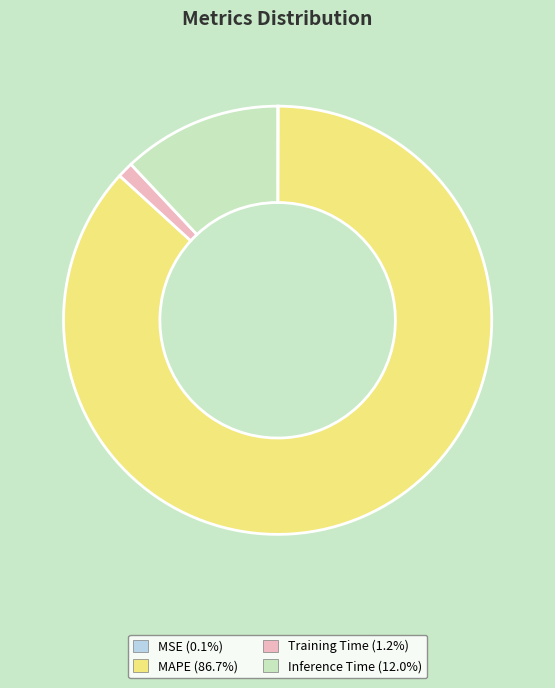

Do Inference Time and MAPE together represent more than half of the pie?

Yes